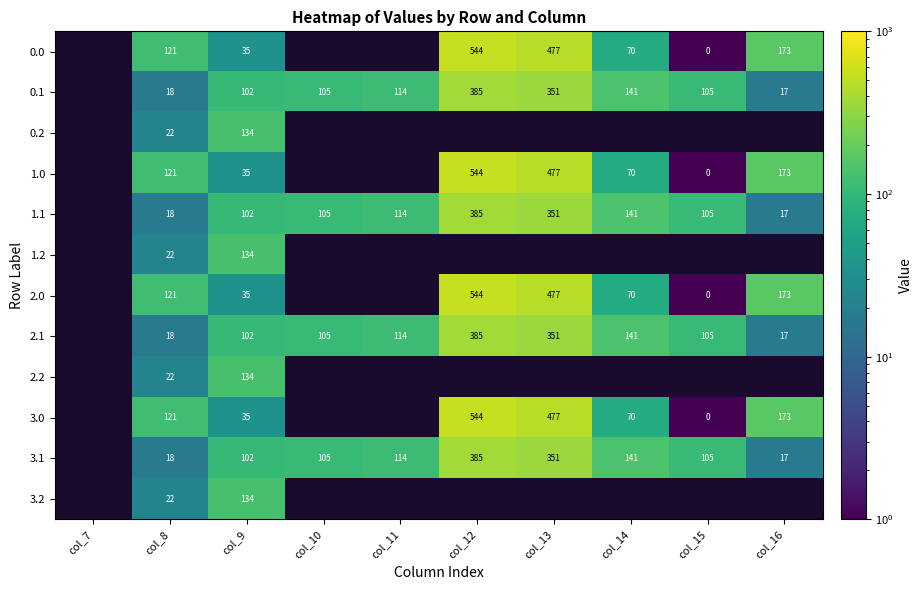

Is the value of 2.1 at col_12 greater than the value of 2.0 at col_14?

Yes